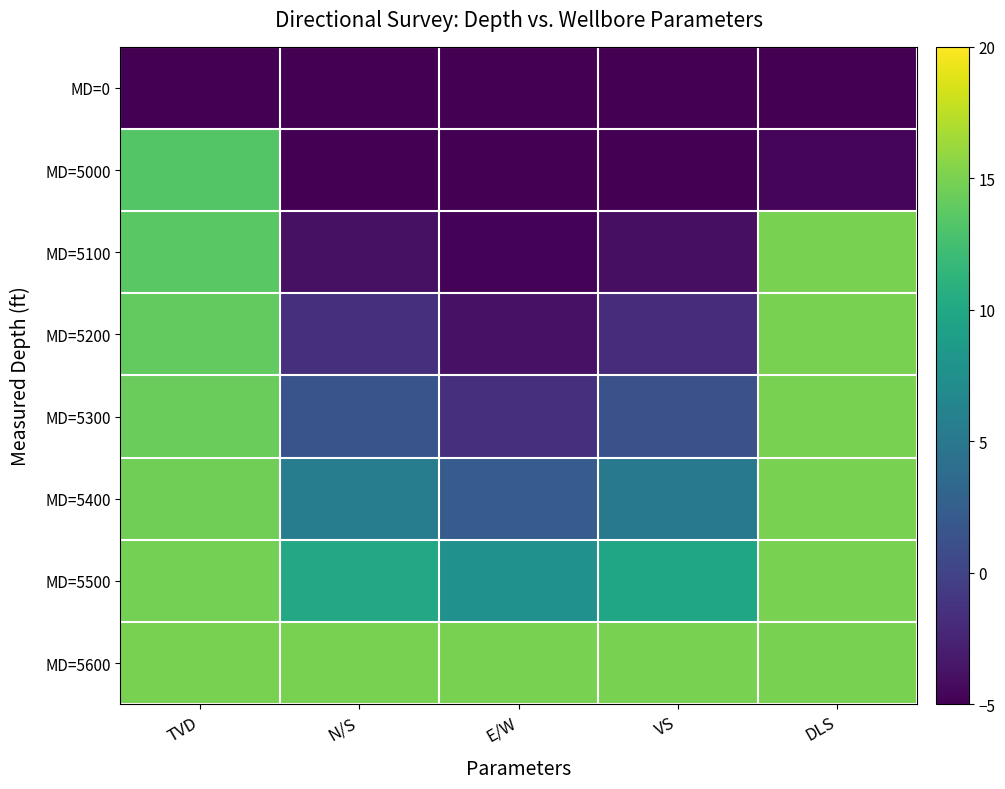

What is the spread (max minus min) of values at VS?

20.0